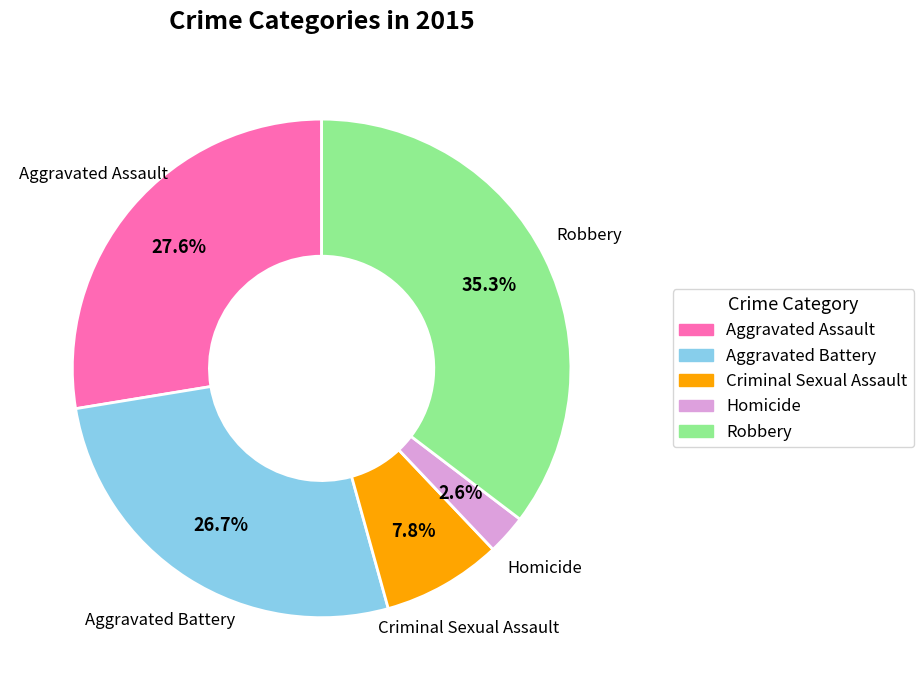

True or false: Aggravated Assault accounts for 35% of the total.

False